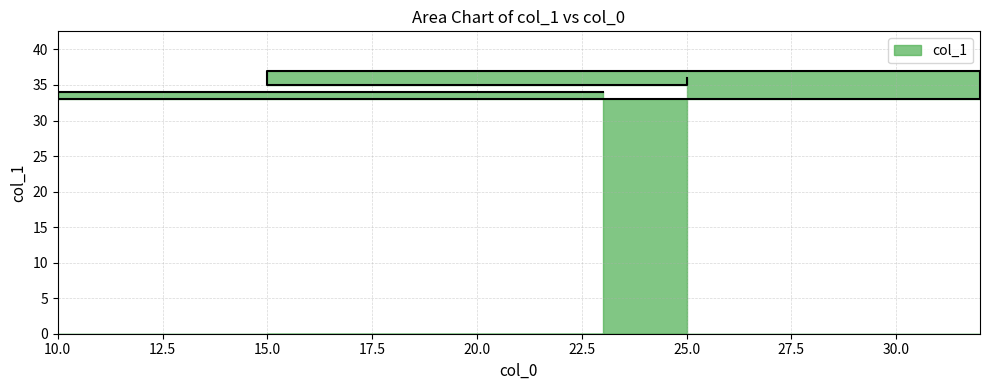

At which label is the value closest to 35?

15